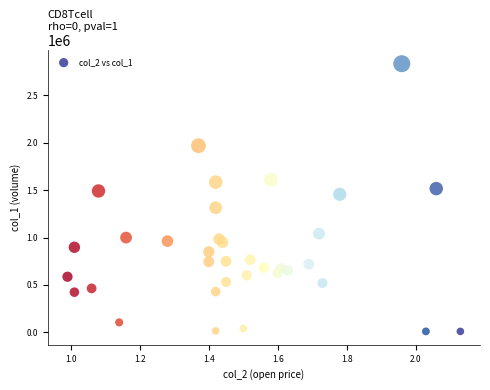

What Y value in the scatter plot is closest to 1422500?

1457000